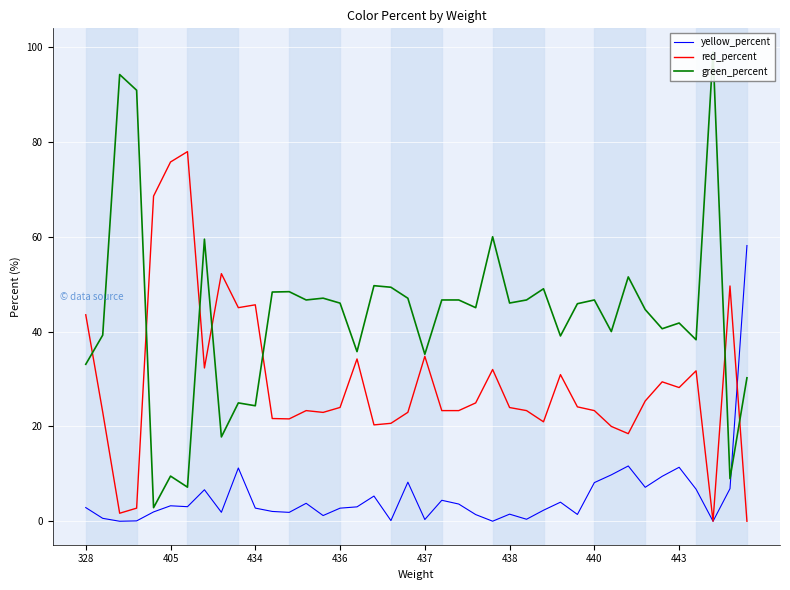

True or false: red_percent has more than 2 points higher than both neighbors.

True